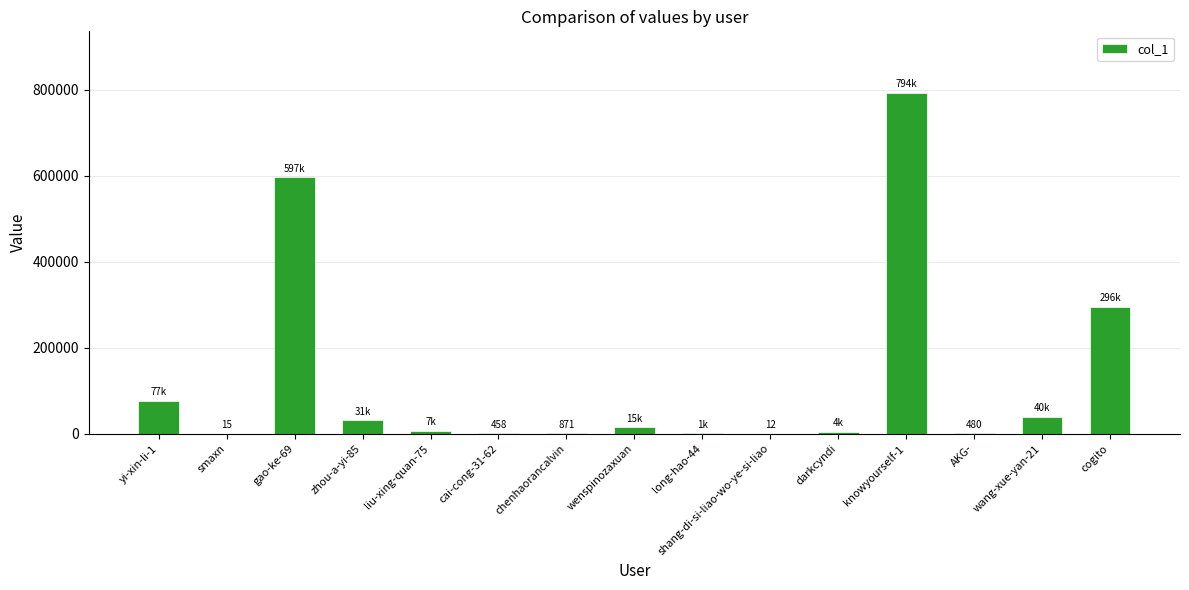

The chart shows a value of 4432 at darkcyndi. True or false?

True